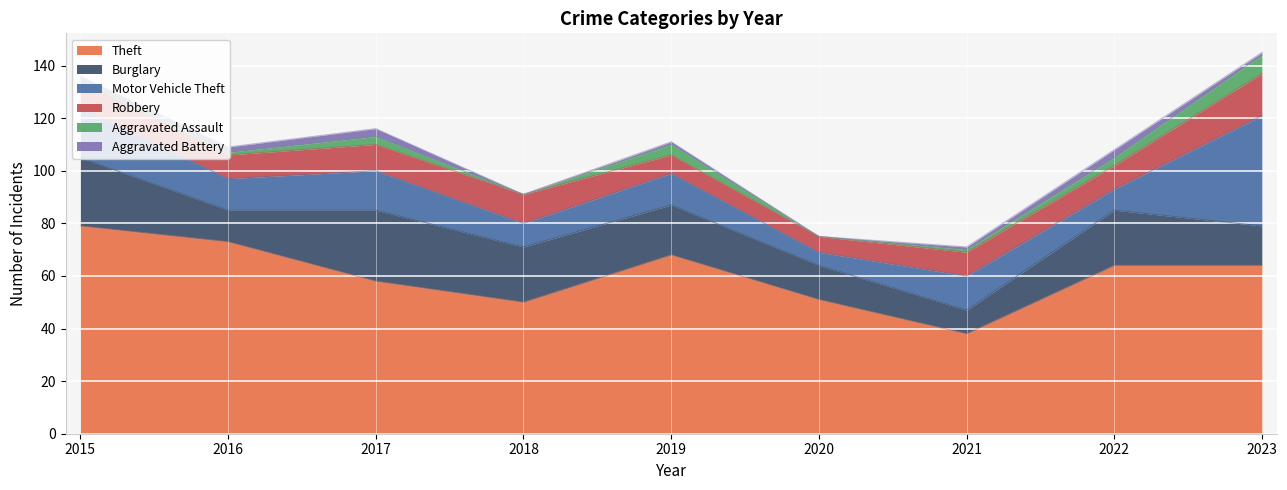

True or false: Aggravated Assault has more than 2 interior local peaks.

False